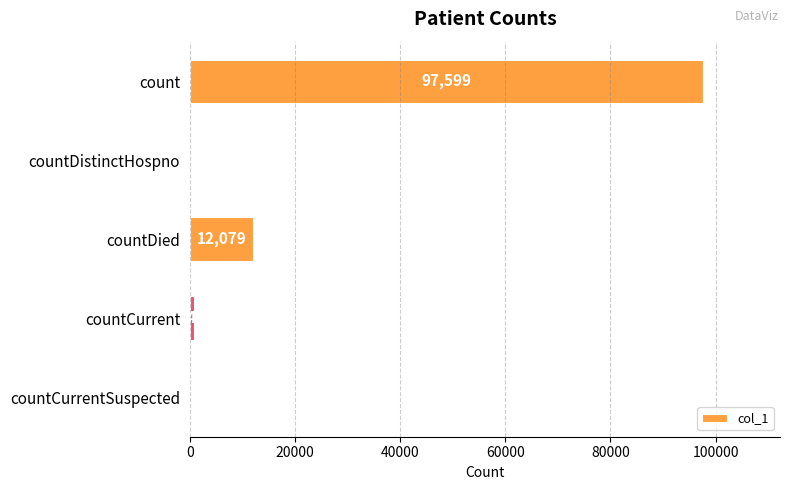

Where is the data nearest to the value 48799?

countDied